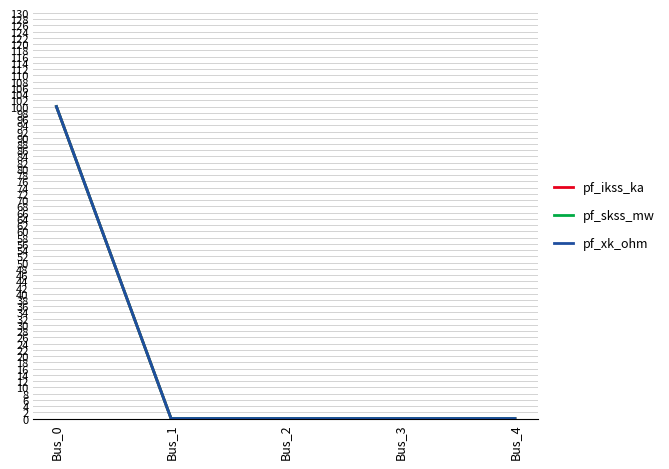

Is it true that pf_ikss_ka equals 49 at Bus_3?

False